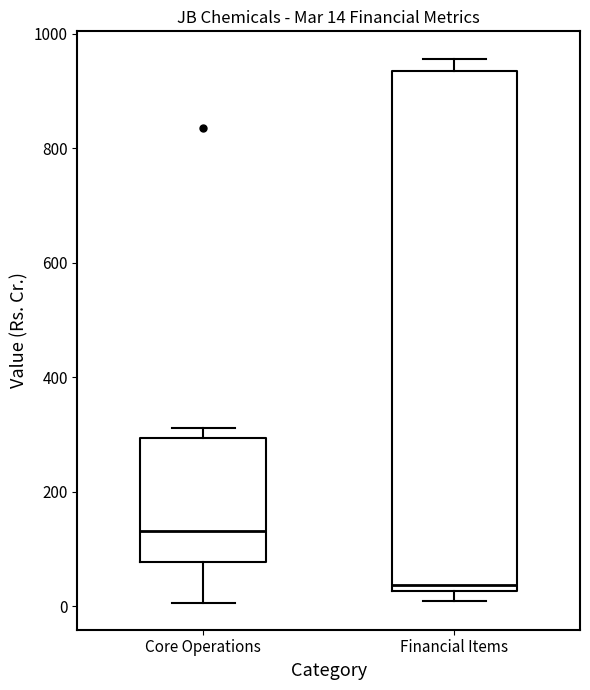

Which box is the tallest, from its lower edge to its upper edge?

Financial Items